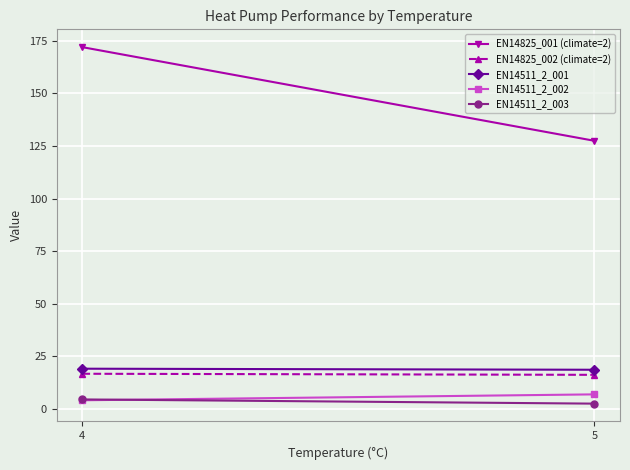

Read the EN14825_002 (climate=2) value at 5.

16.3